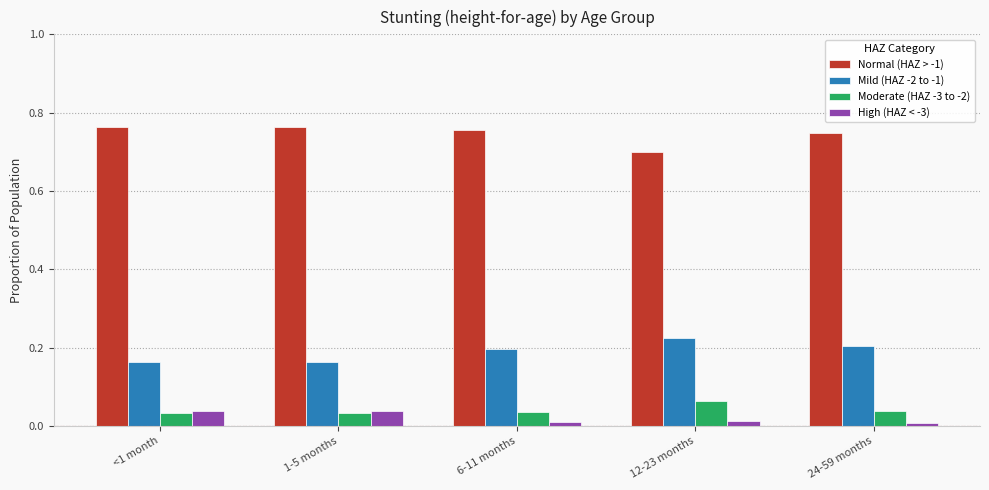

What is the sum of all Normal (HAZ > -1) values?

3.7